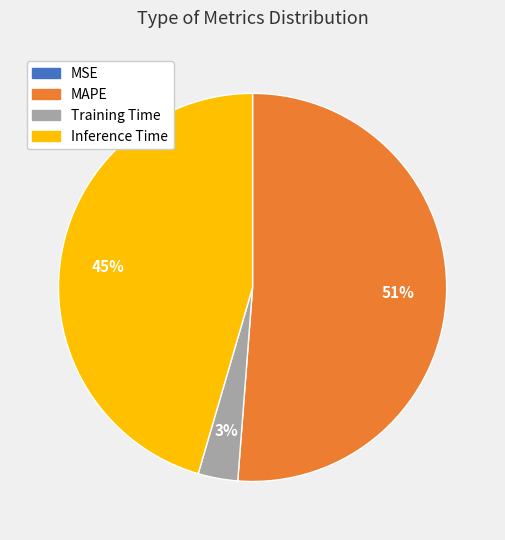

To the nearest percent, what is the average slice percentage?

25%